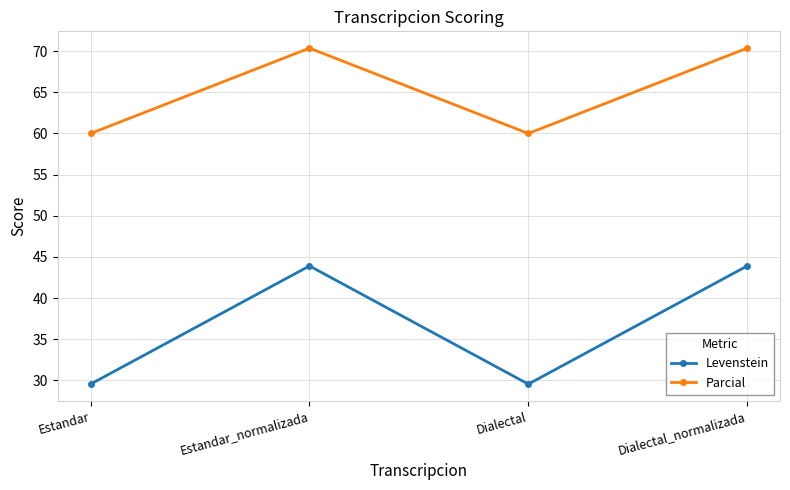

What is the label of the 3rd point from the left?

Dialectal